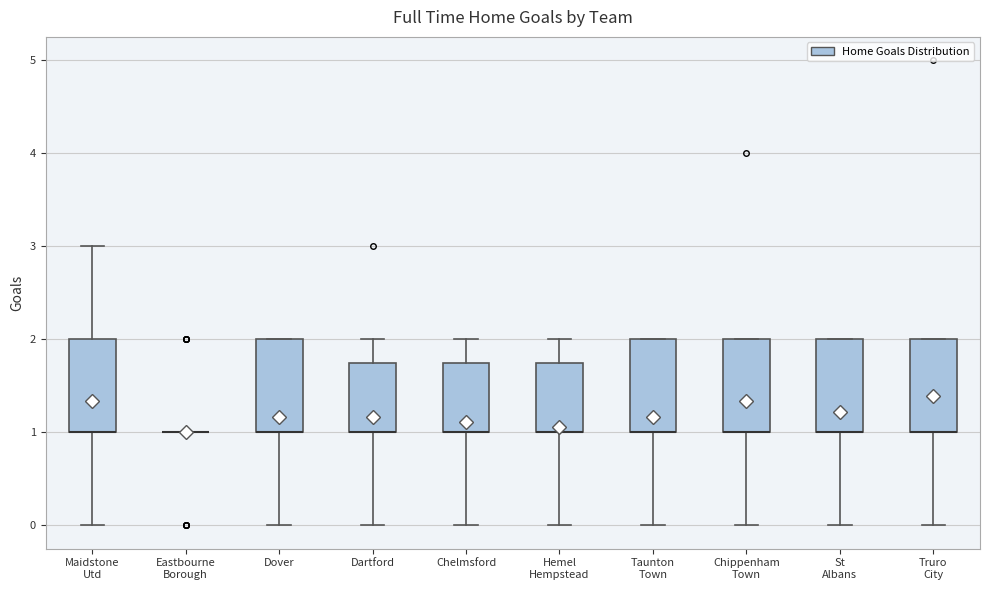

Reading left to right, read every box against the y-axis: the position of its median line, the range the box covers, and the ends of its whiskers. The values are not printed on the chart, so give them approximately, as read against the axis.

Maidstone Utd: median 1.0 (drawn on the box's lower edge), box 1.0 to 2.0, whiskers 0.0 to 3.0
Eastbourne Borough: box collapsed to a line at 1.0, whiskers 1.0 to 1.0
Dover: median 1.0 (drawn on the box's lower edge), box 1.0 to 2.0, whiskers 0.0 to 2.0
Dartford: median 1.0 (drawn on the box's lower edge), box 1.0 to 1.8, whiskers 0.0 to 2.0
Chelmsford: median 1.0 (drawn on the box's lower edge), box 1.0 to 1.8, whiskers 0.0 to 2.0
Hemel Hempstead: median 1.0 (drawn on the box's lower edge), box 1.0 to 1.8, whiskers 0.0 to 2.0
Taunton Town: median 1.0 (drawn on the box's lower edge), box 1.0 to 2.0, whiskers 0.0 to 2.0
Chippenham Town: median 1.0 (drawn on the box's lower edge), box 1.0 to 2.0, whiskers 0.0 to 2.0
St Albans: median 1.0 (drawn on the box's lower edge), box 1.0 to 2.0, whiskers 0.0 to 2.0
Truro City: median 1.0 (drawn on the box's lower edge), box 1.0 to 2.0, whiskers 0.0 to 2.0